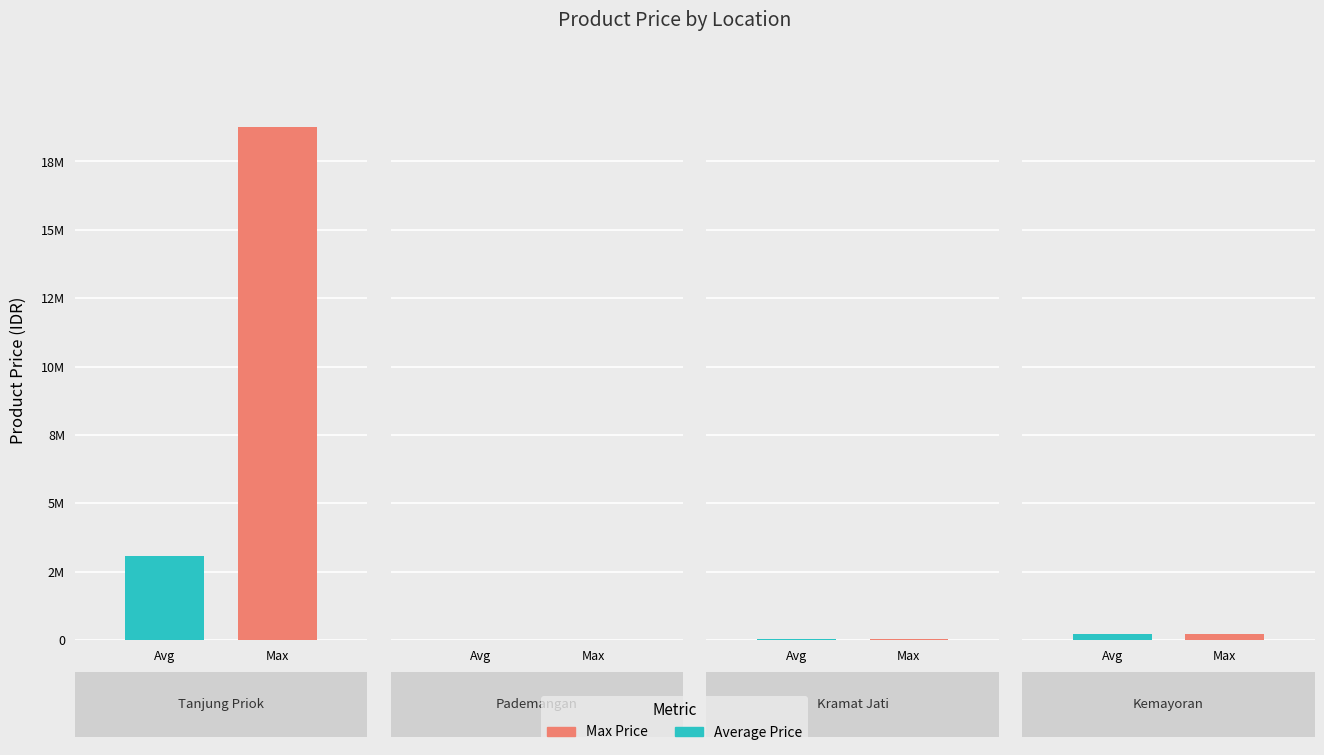

Reading left to right, transcribe all the data shown in this chart.

Average Price: 3052917	15000	35500	200000
Max Price: 18775500	15000	35500	200000